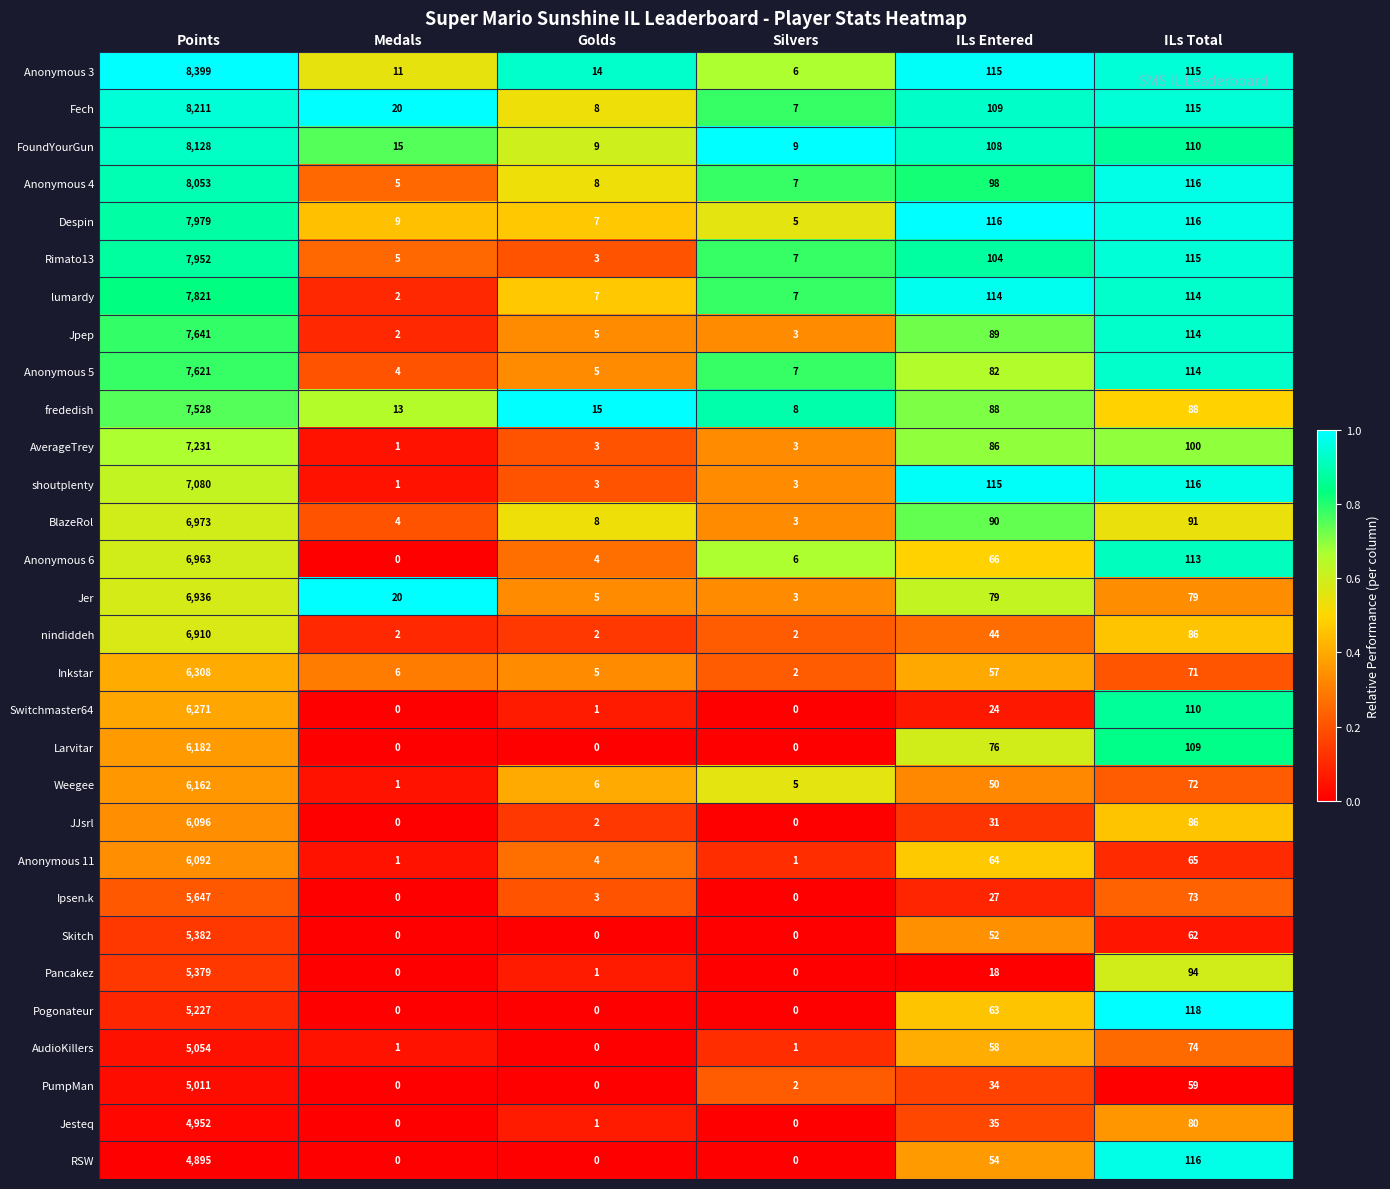

Read the Anonymous 5 value at ILs Total, to the nearest 50.

100